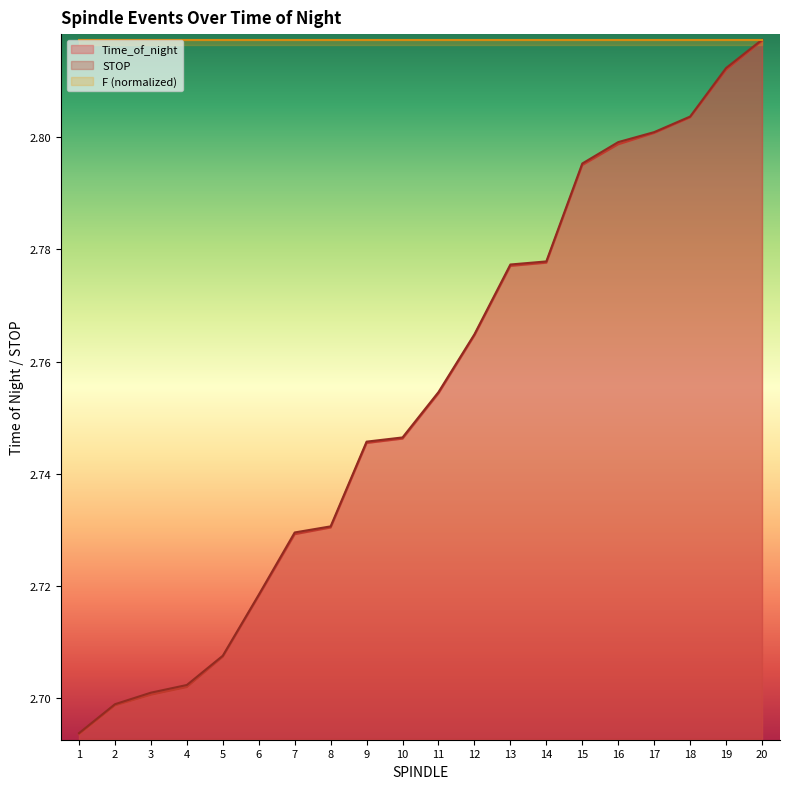

True or false: Time_of_night has a value of 0.7 at 16.

False